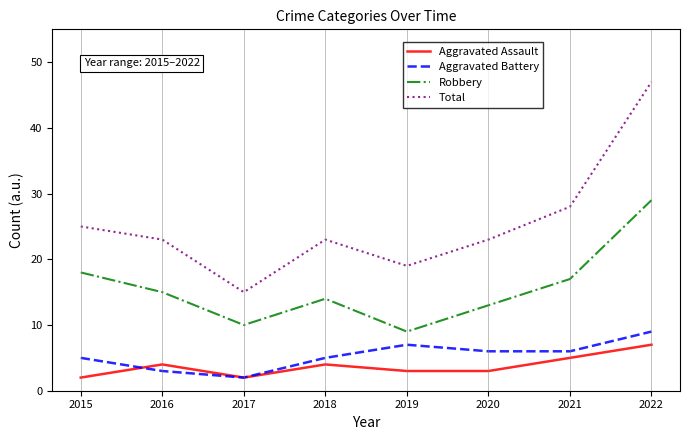

At which label does Total first exceed 23?

2015